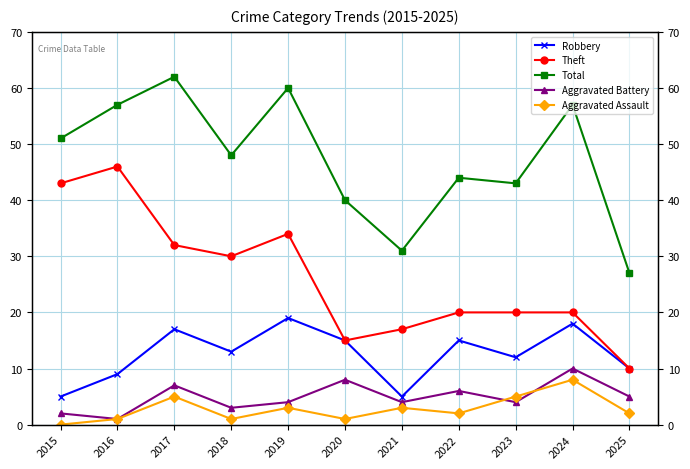

How many interior local valleys does the Robbery series have?

3